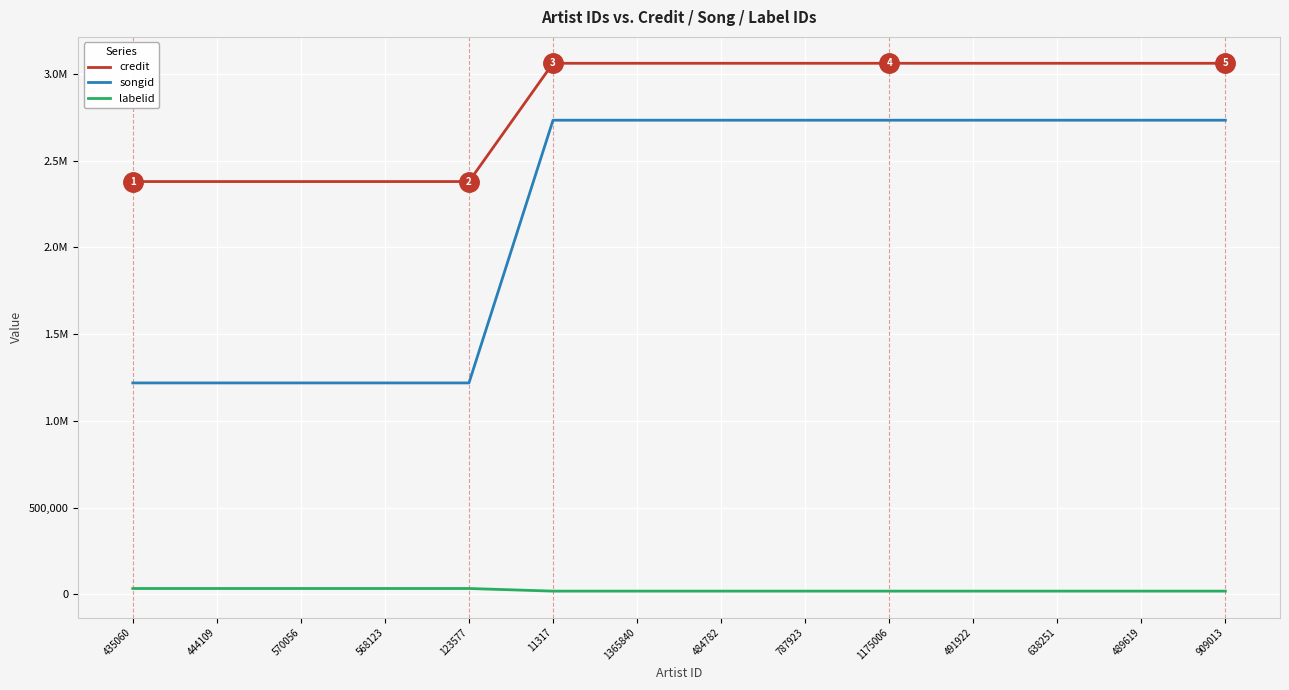

Does the chart have visible grid lines?

Yes